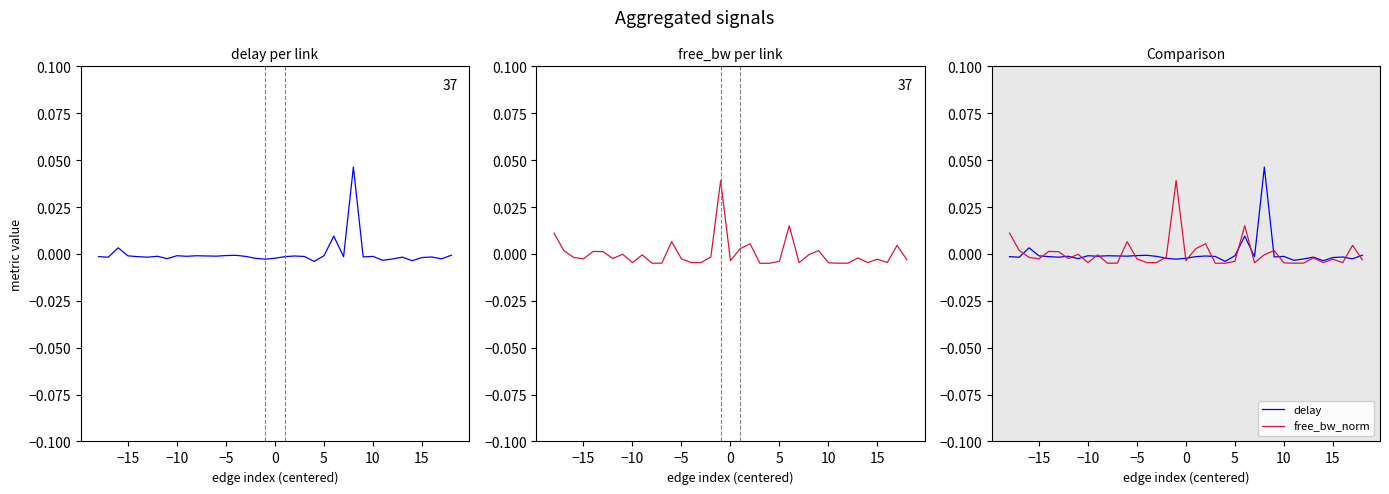

Which series has the largest range (max minus min)?

delay